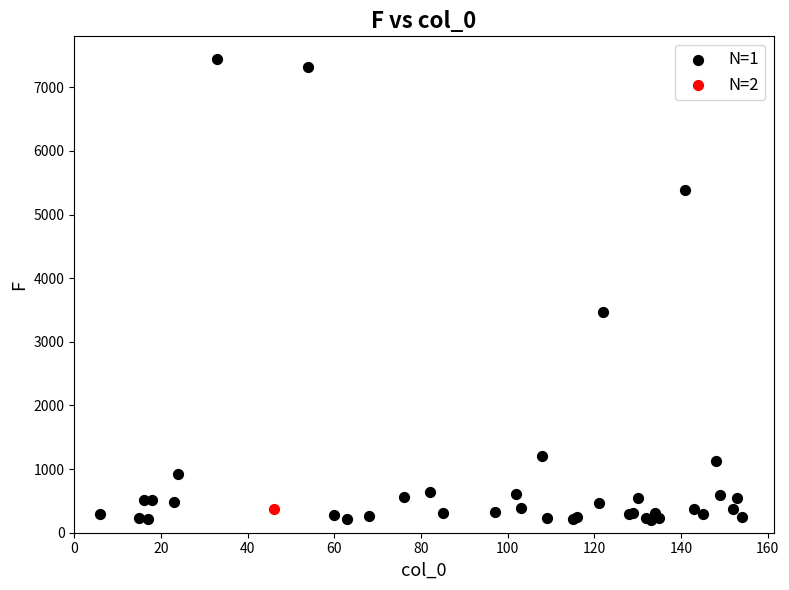

What are all the series names shown in the legend?

N=1, N=2